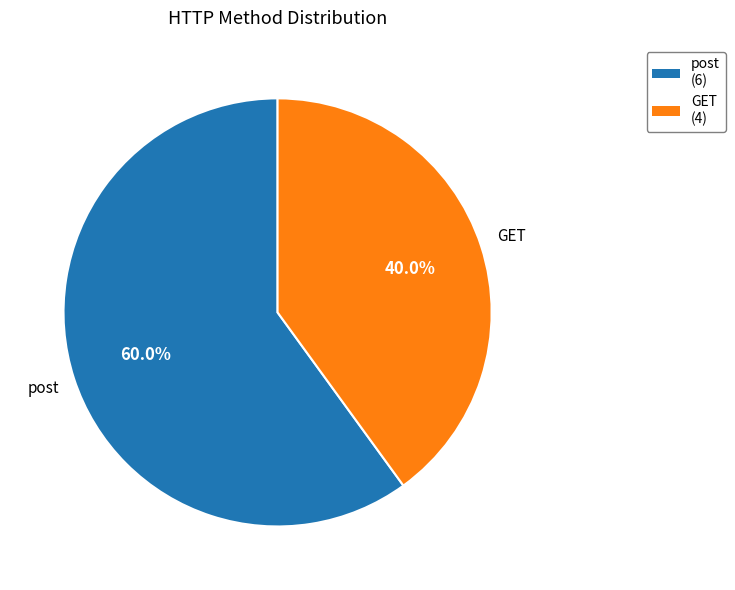

Approximately how many times larger is the value at post compared to GET?

1.5